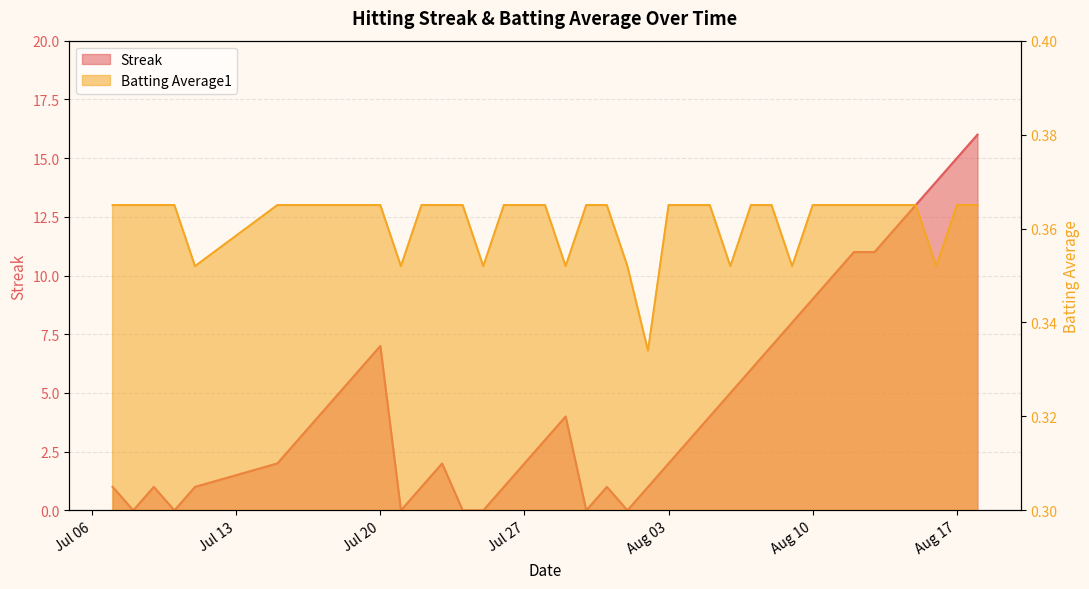

Which series has the largest range (max minus min)?

Streak